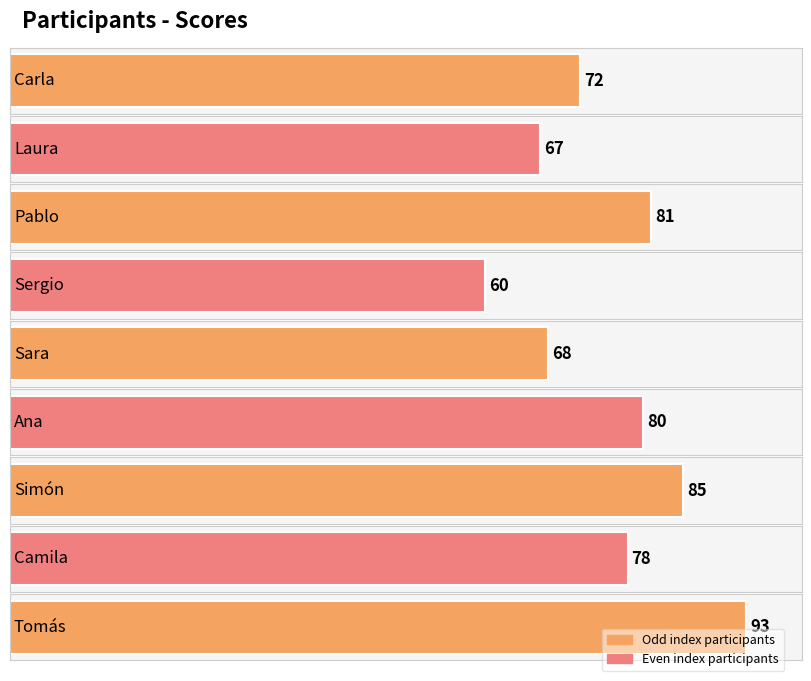

Read the value at Ana.

80